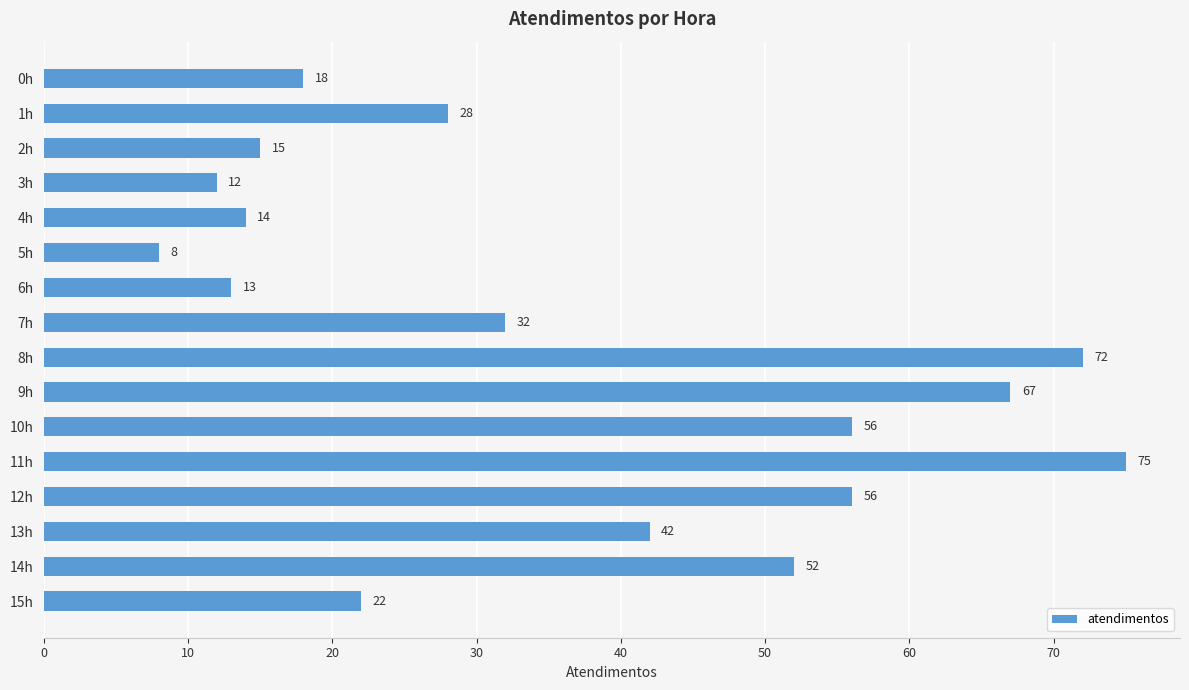

Does the chart contain stacked bars?

No